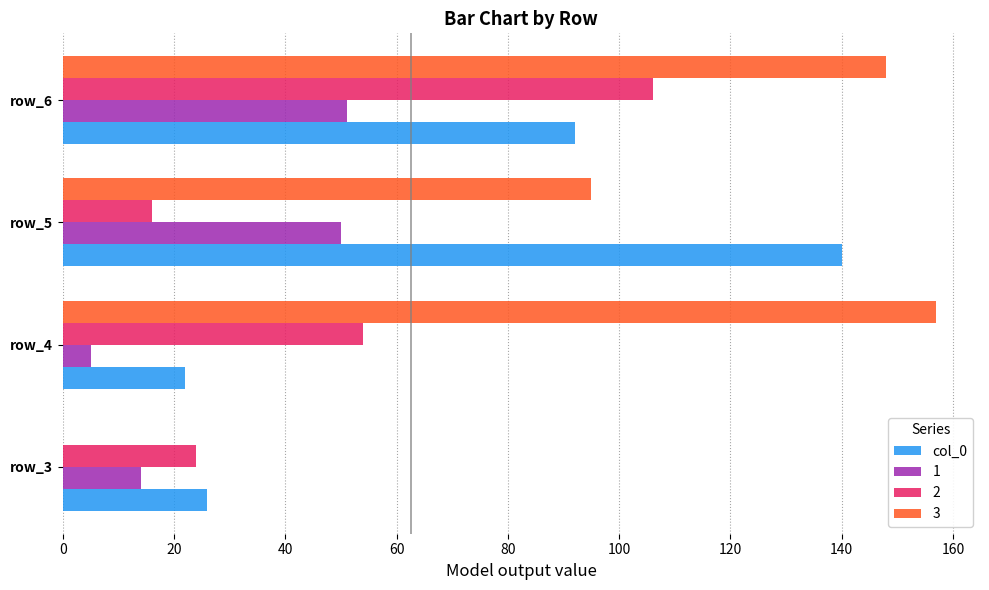

How many series are shown in this chart?

4